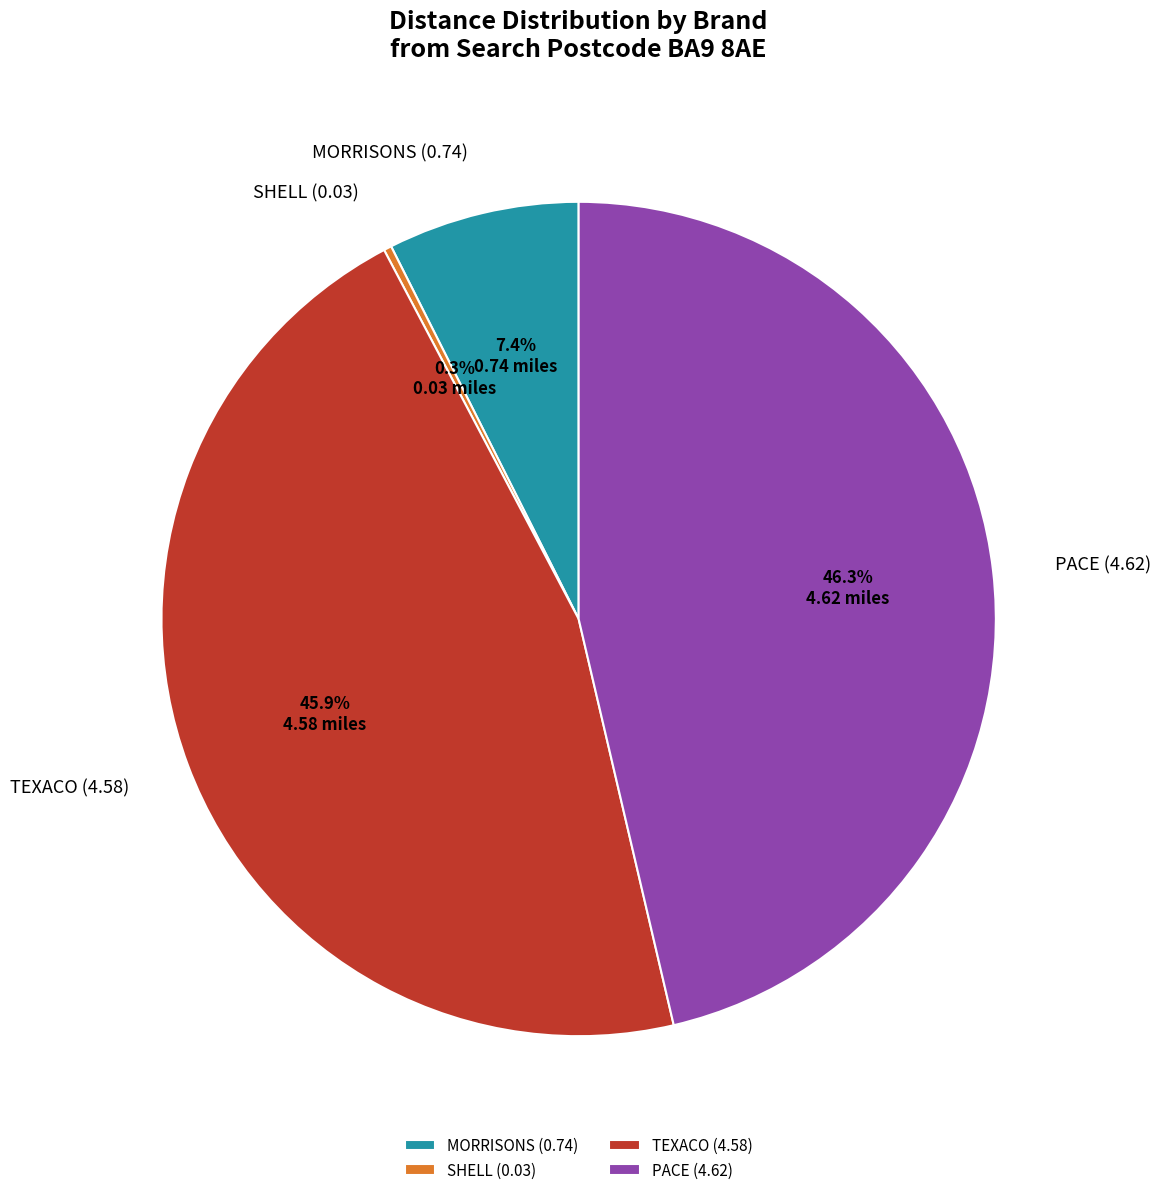

To the nearest percent, what is the difference between the largest and smallest slice percentages?

46%